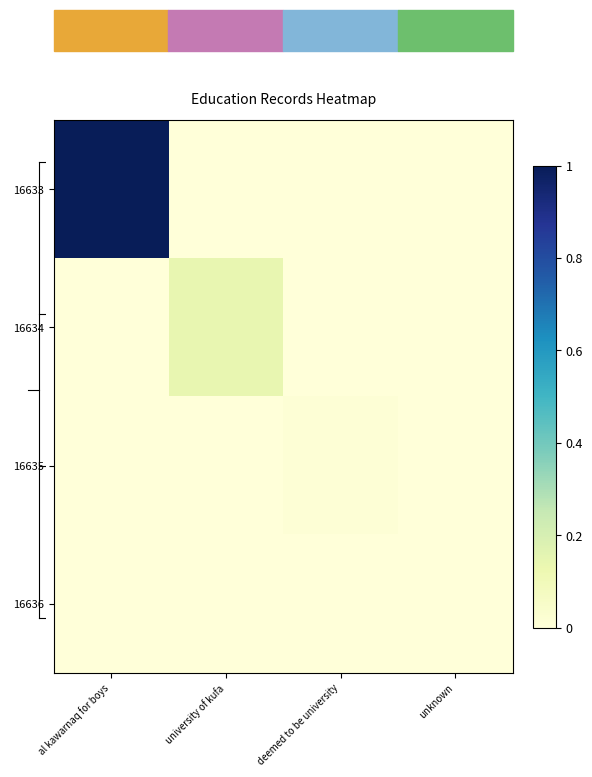

At which category is the sum across all series the highest?

al kawarnaq for boys